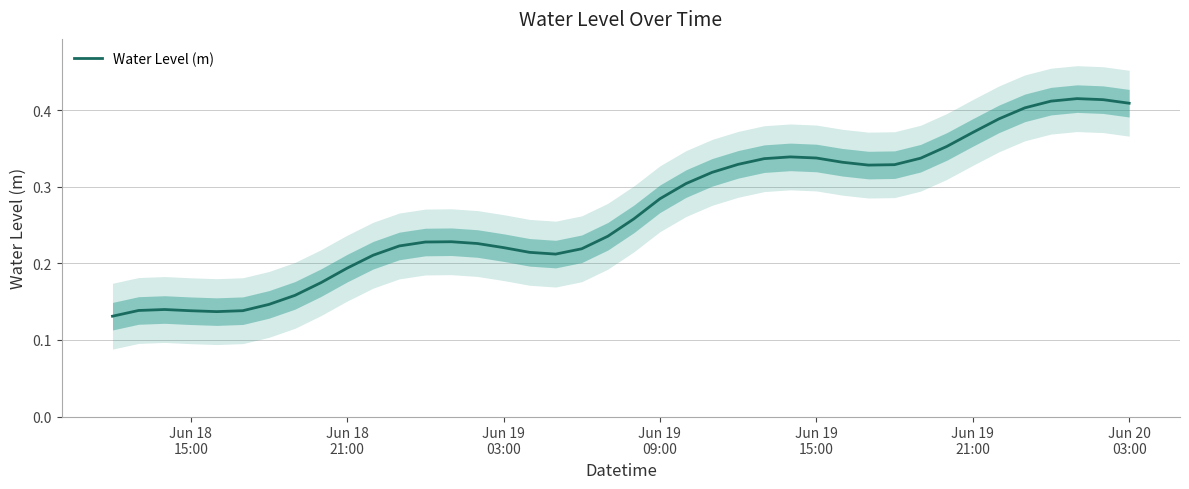

What is the value of the 1st point from the left?

0.1